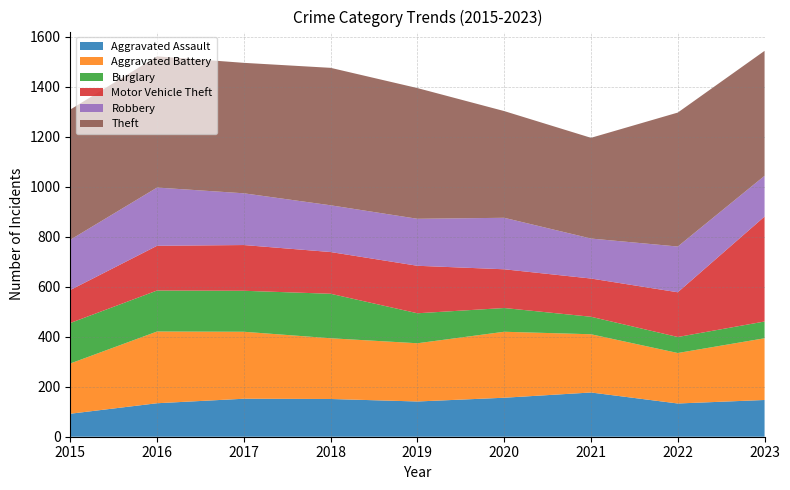

Reading left to right, what are all the values shown in this chart?

Aggravated Assault: 92	134	152	151	141	156	177	133	147
Aggravated Battery: 201	287	268	243	233	264	233	202	247
Burglary: 162	164	164	178	120	95	70	64	67
Motor Vehicle Theft: 132	179	183	167	190	155	153	179	420
Robbery: 201	233	207	187	188	206	160	183	163
Theft: 521	525	522	550	523	427	403	536	500